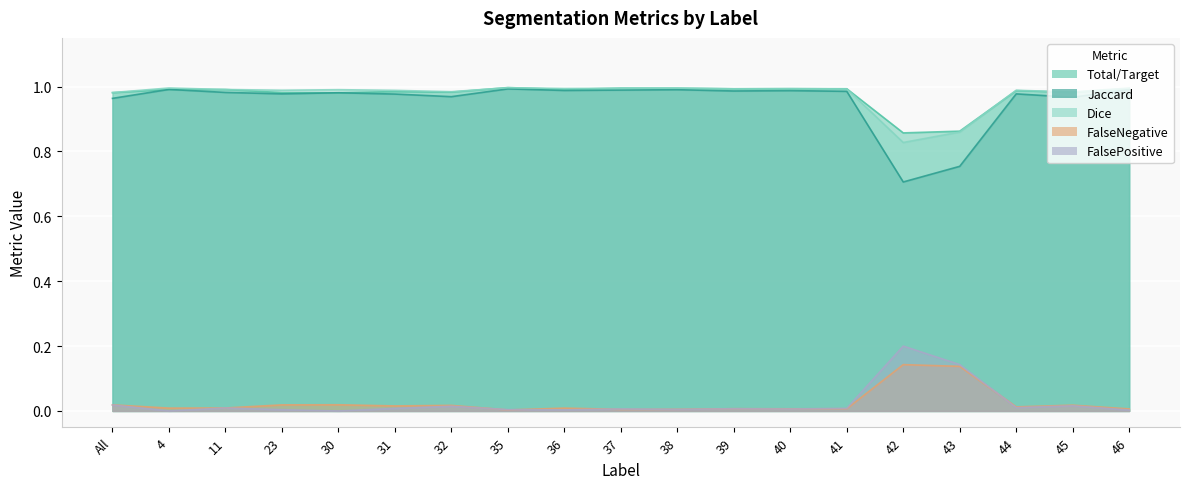

Which series has the largest total across all categories?

Total/Target